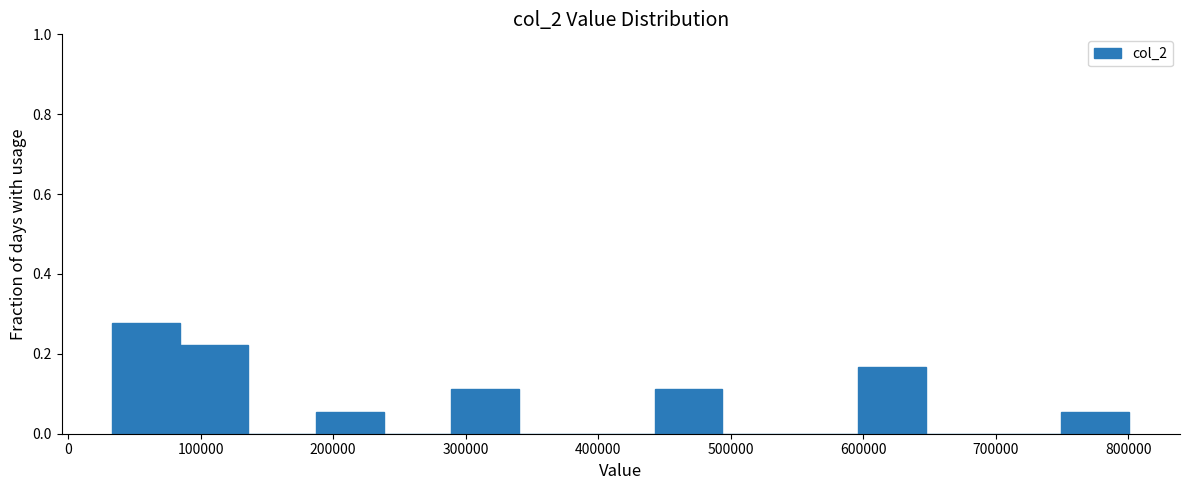

What is the height of the bar covering 440000 to 490000 on the x-axis? Neither the bar edges nor the heights are printed on the chart, so give them approximately, as read against the axes.

0.12